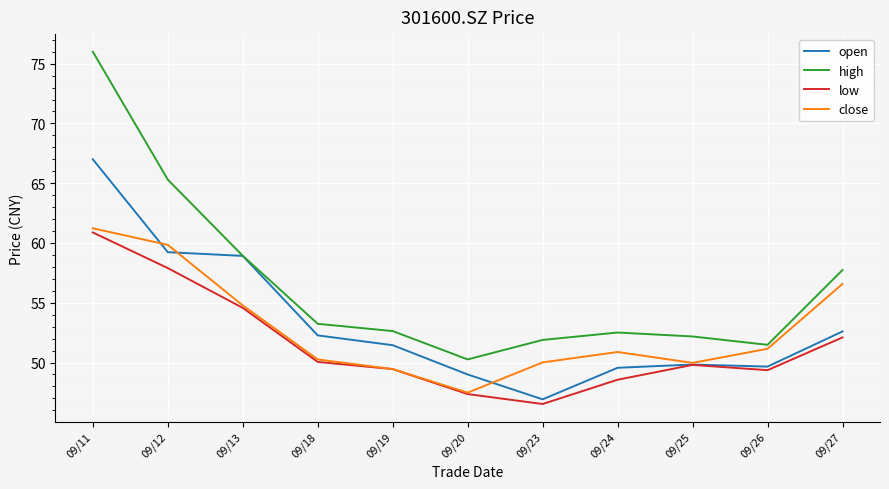

How many categories are shown in the chart?

11